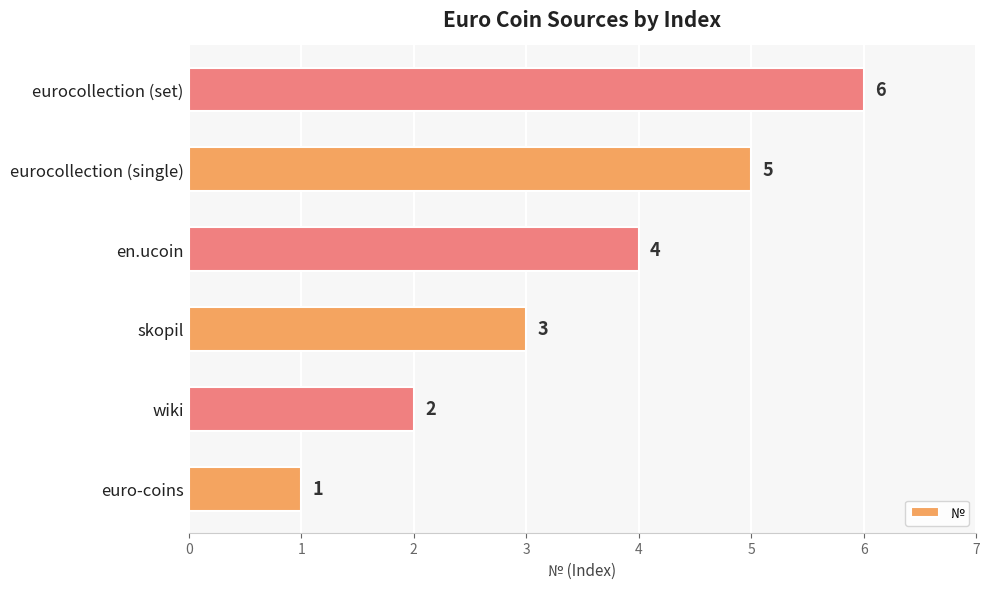

Rank the categories by value from lowest to highest.

euro-coins, wiki, skopil, en.ucoin, eurocollection (single), eurocollection (set)